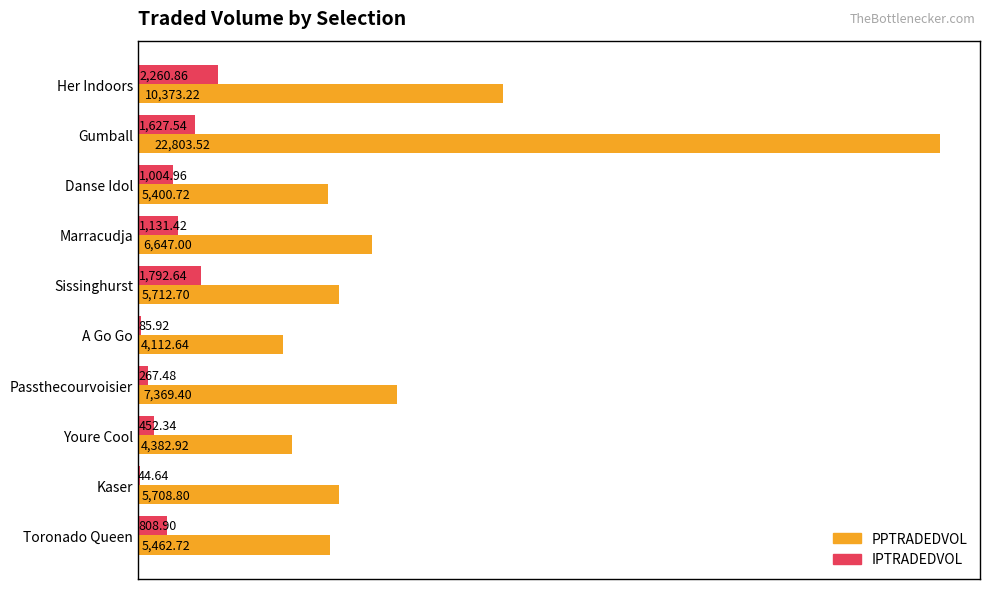

Which series changed the most between Her Indoors and Gumball?

PPTRADEDVOL